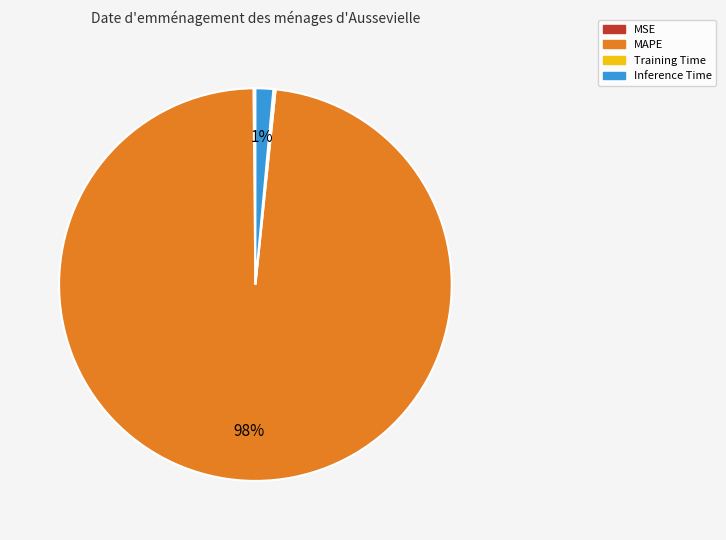

Between MAPE and Inference Time, which is larger?

MAPE